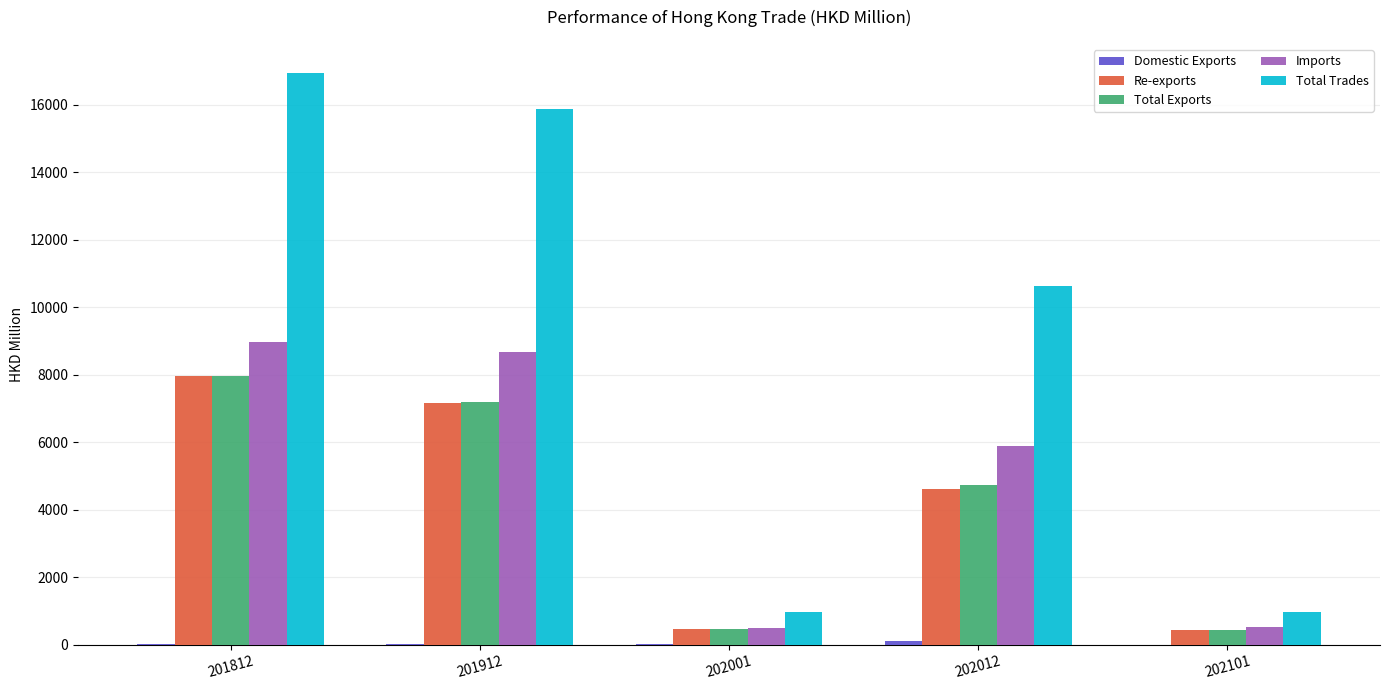

Count the number of categories in the chart.

5